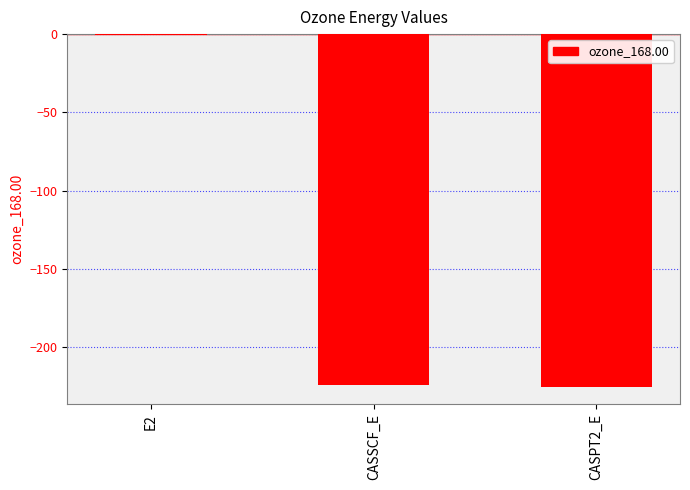

Which label corresponds to the largest value in the chart?

E2